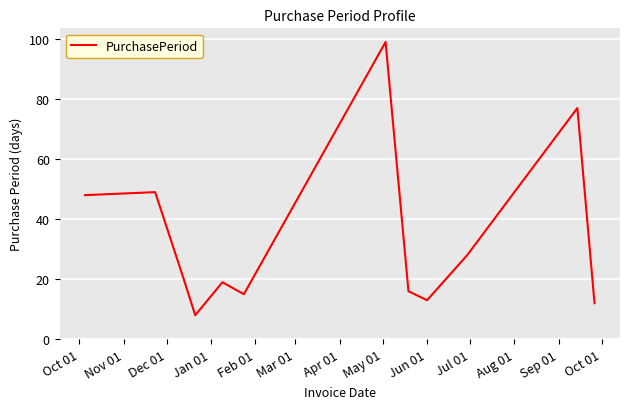

What is the difference between the maximum and minimum values?

91